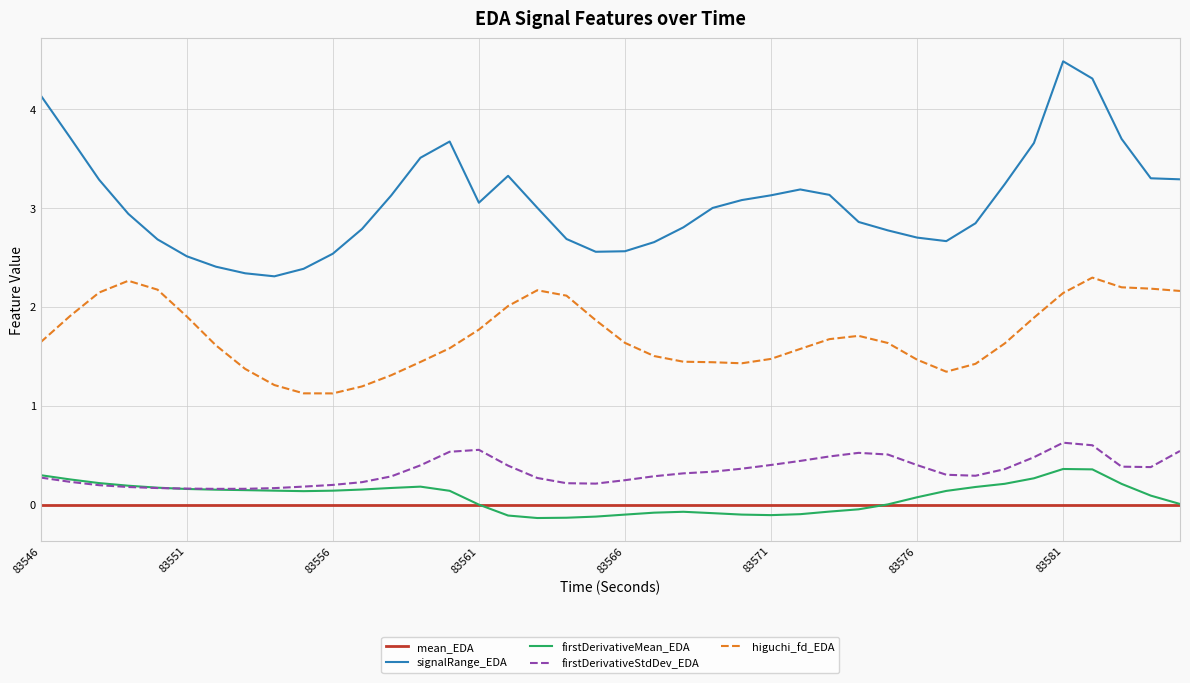

Rank the series by their maximum value, from highest to lowest.

signalRange_EDA, higuchi_fd_EDA, firstDerivativeStdDev_EDA, firstDerivativeMean_EDA, mean_EDA